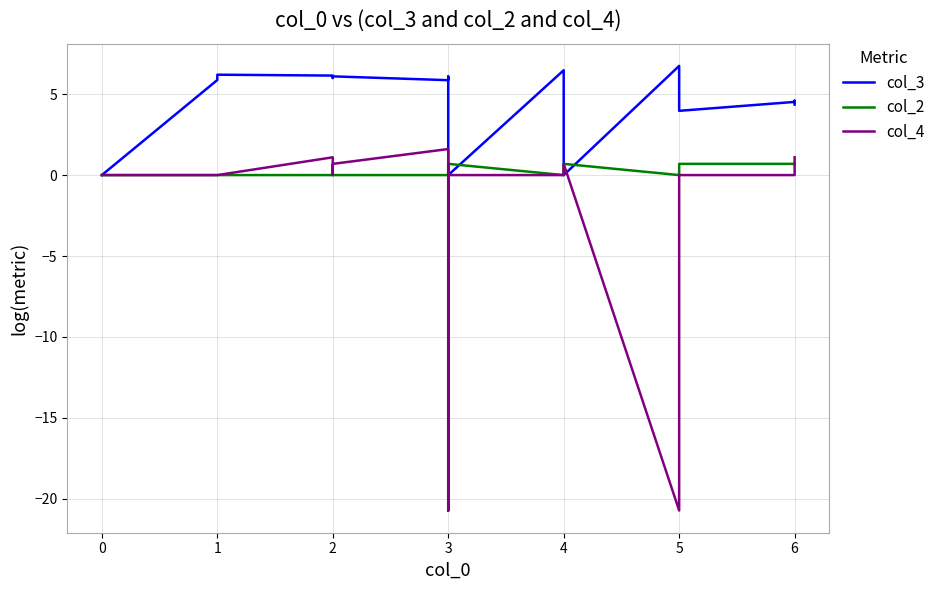

How many positive values does the col_3 series have?

17